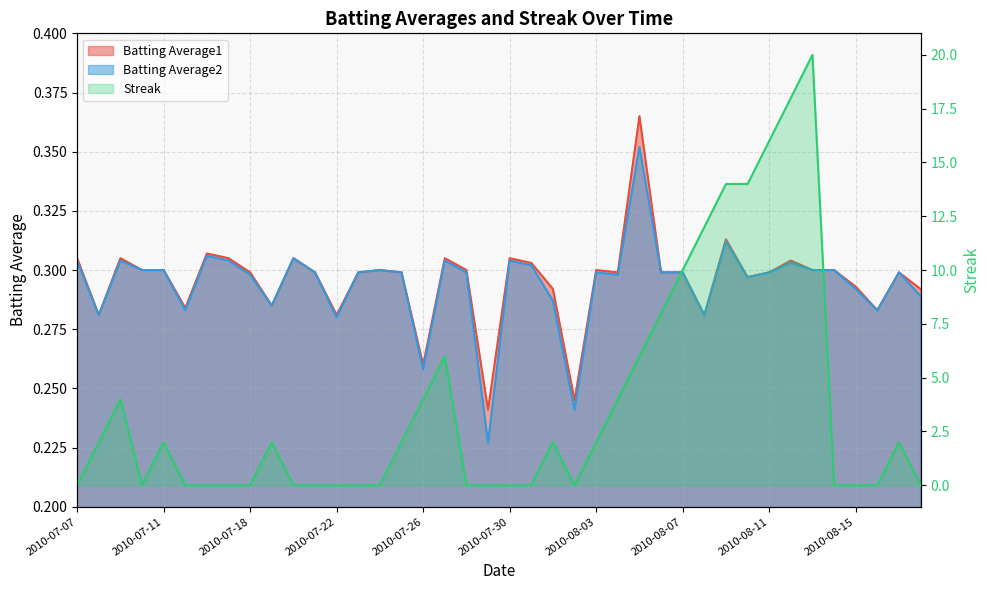

How many positive values does the Streak series have?

20